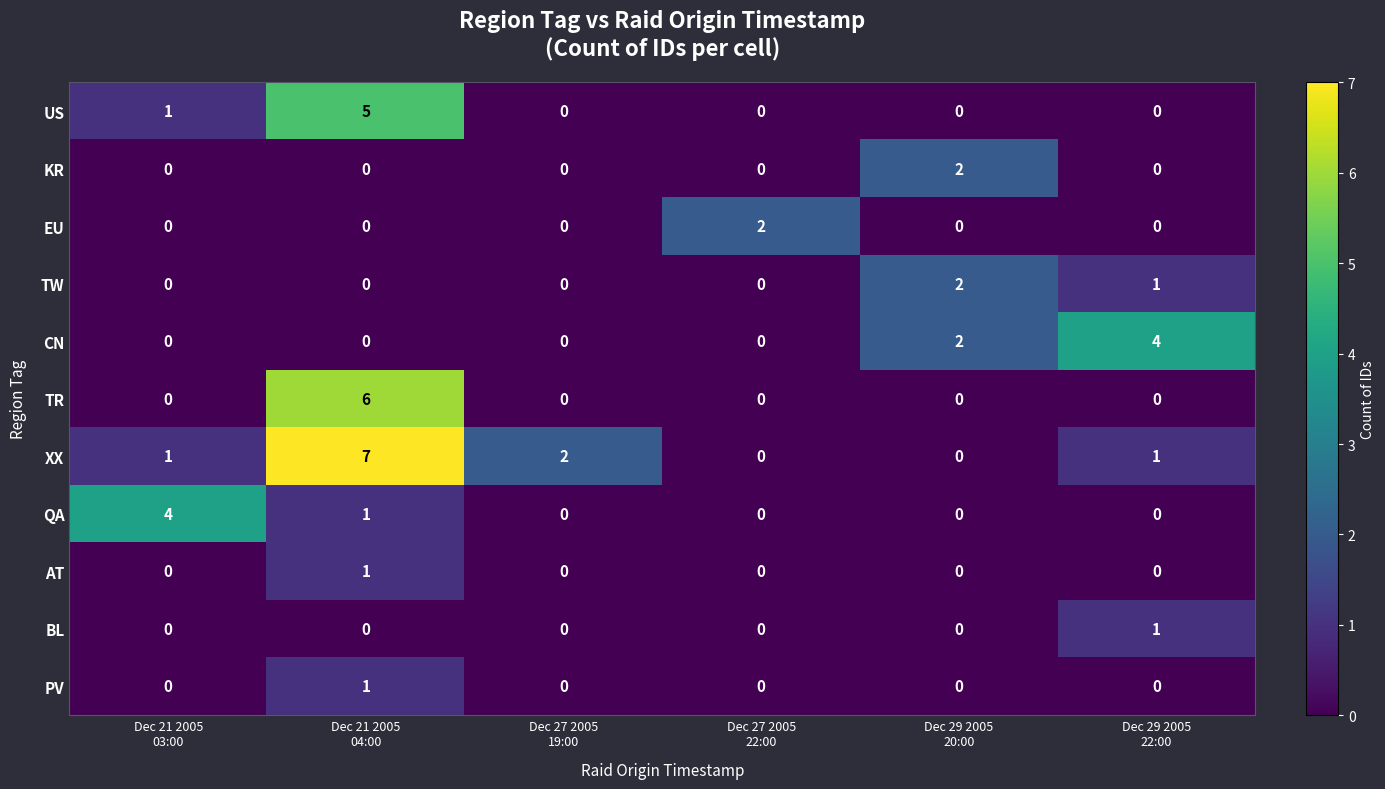

At which category is the sum across all series the highest?

Dec 21 2005
04:00